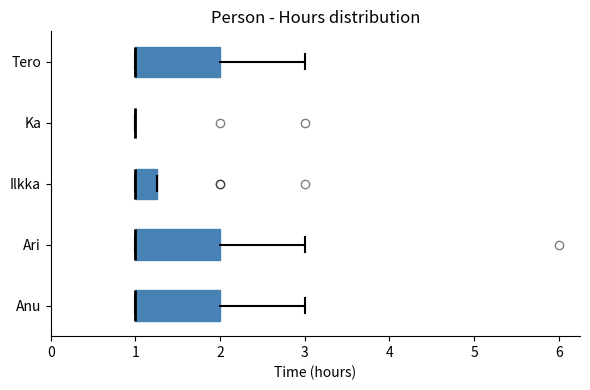

Reading bottom to top, transcribe this box plot: for each box, give where its median line is, the range the box spans, and where its two whiskers end, as read against the x-axis. The values are not printed on the chart, so give them approximately, as read against the axis.

Anu: median 1.0 (drawn on the box's left edge), box 1.0 to 2.0, whiskers 1.0 to 3.0
Ari: median 1.0 (drawn on the box's left edge), box 1.0 to 2.0, whiskers 1.0 to 3.0
Ilkka: median 1.0 (drawn on the box's left edge), box 1.0 to 1.3, whiskers 1.0 to 1.3
Ka: box collapsed to a line at 1.0, whiskers 1.0 to 1.0
Tero: median 1.0 (drawn on the box's left edge), box 1.0 to 2.0, whiskers 1.0 to 3.0